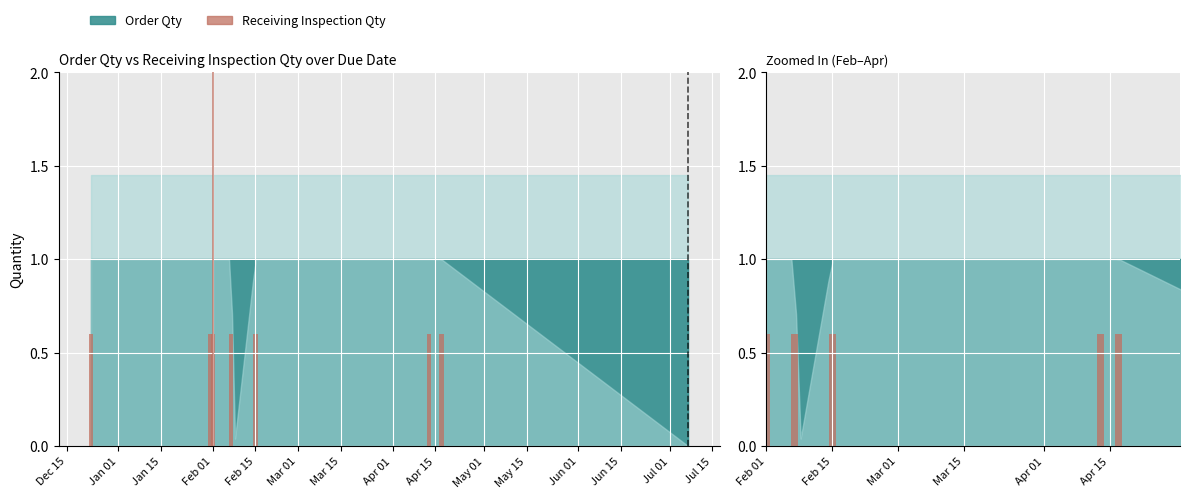

How many bars are there in each group?

2